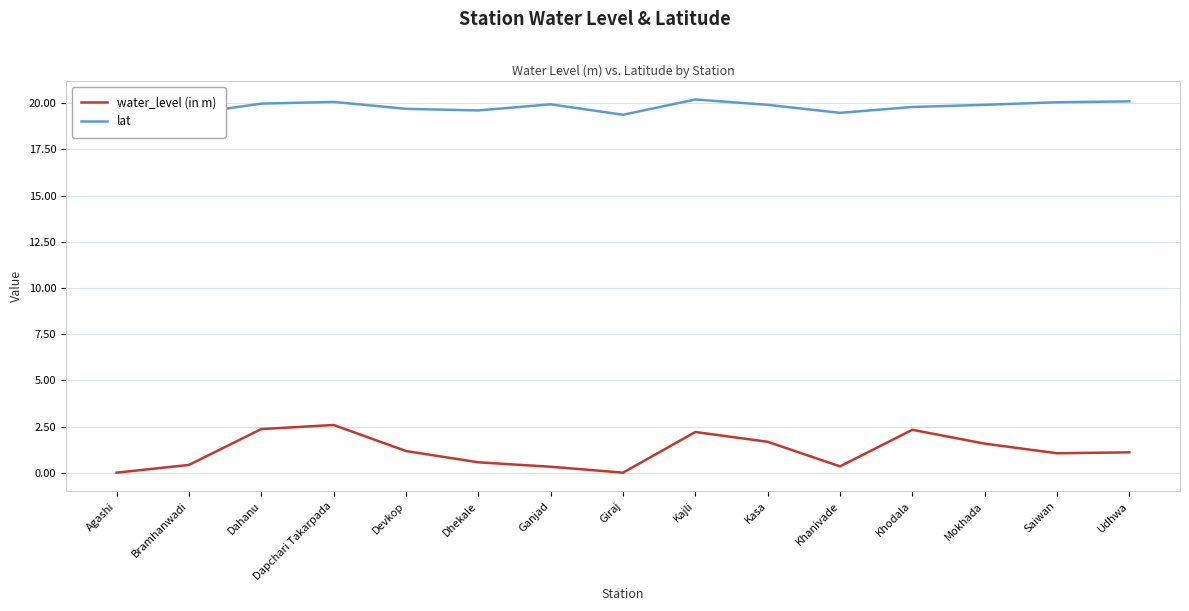

How many series are shown in this chart?

2